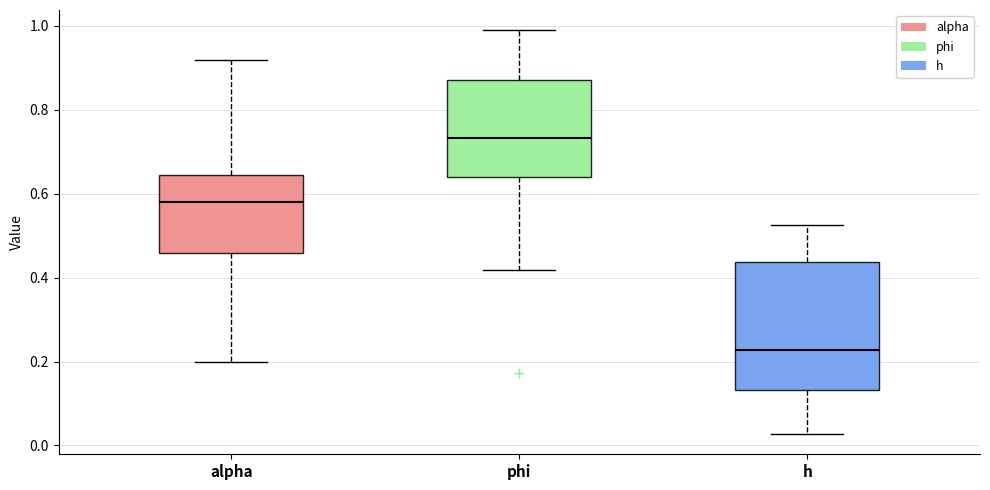

Which box's median line is the lowest?

h